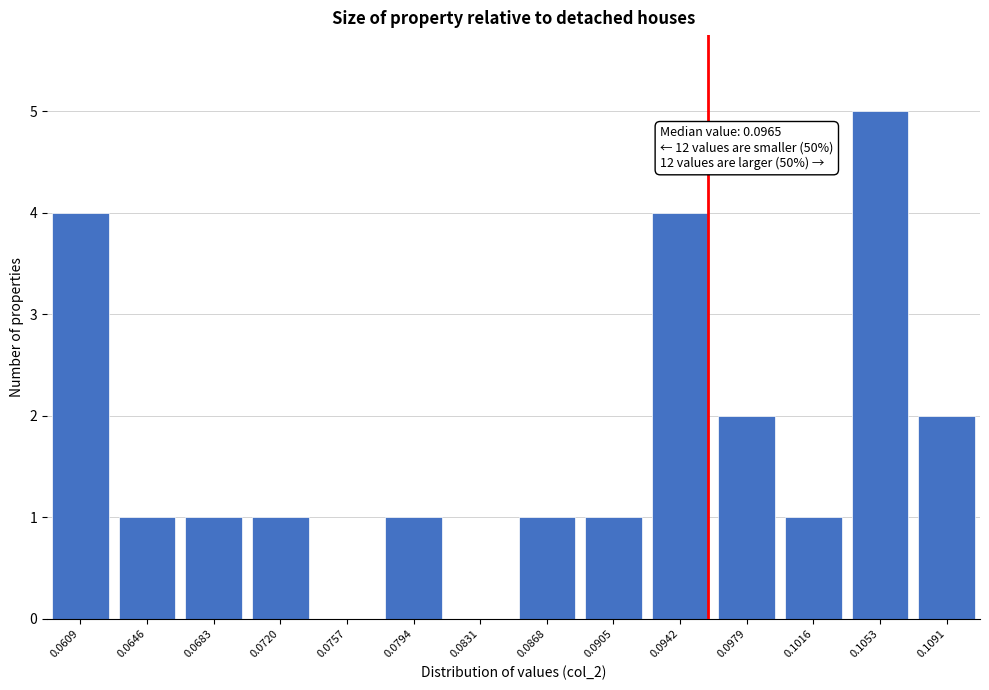

Reading left to right, transcribe all the data shown in this chart.

0.0609=4	0.0646=1	0.0683=1	0.0720=1	0.0757=0	0.0794=1	0.0831=0	0.0868=1	0.0905=1	0.0942=4	0.0979=2	0.1016=1	0.1053=5	0.1091=2